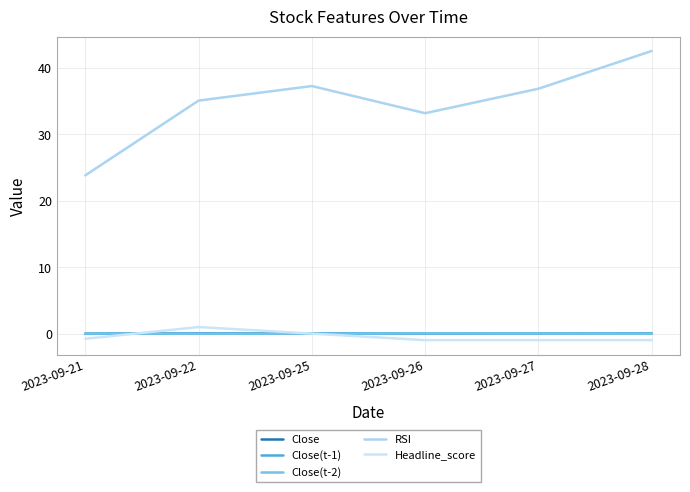

True or false: RSI has a value of 33.2 at 2023-09-26.

True